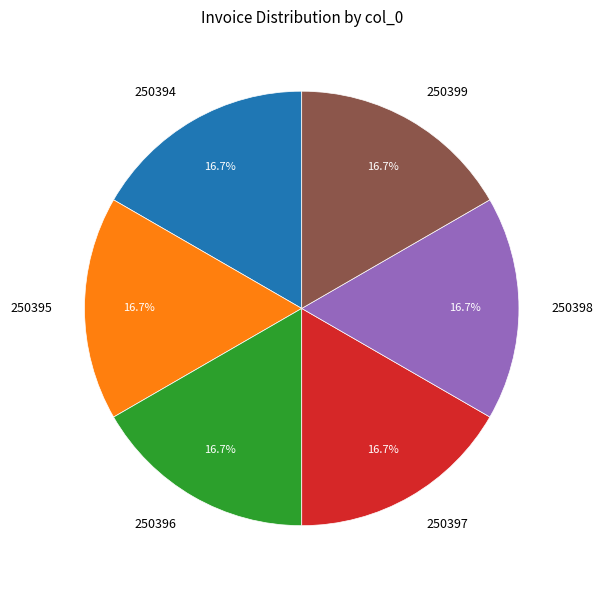

The 250398 slice represents 31% of the pie. True or false?

False